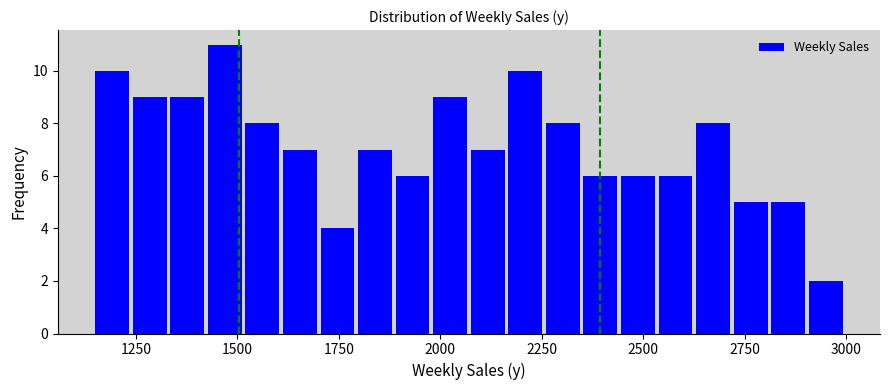

Read against the x-axis, roughly where is the centre of the tallest bar?

1450